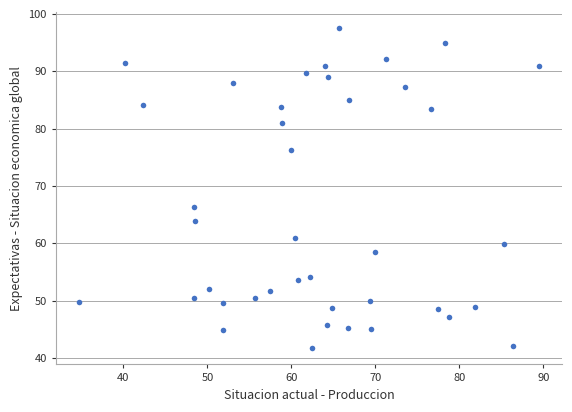

What is the range of Y values (max minus min)?

55.9